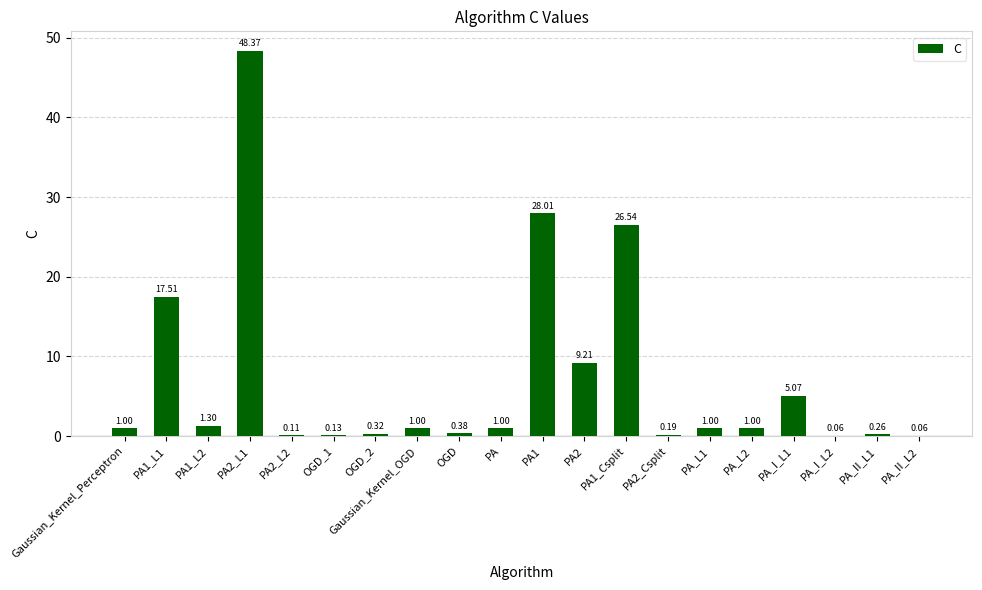

What is the sum of all values?

142.5